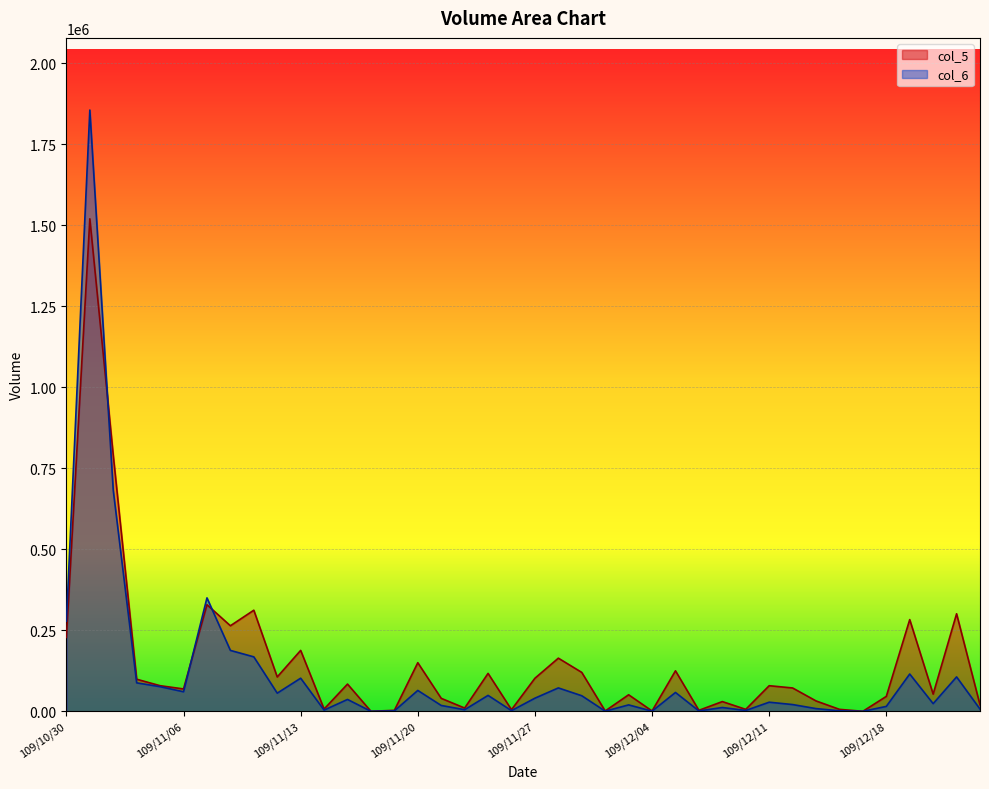

Is the value of col_6 at 109/12/08 greater than the value of col_5 at 109/11/18?

Yes